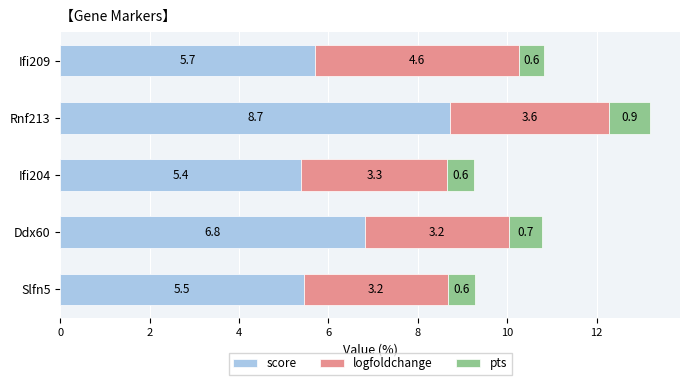

Rank the categories by score value from highest to lowest.

Rnf213, Ddx60, Ifi209, Slfn5, Ifi204